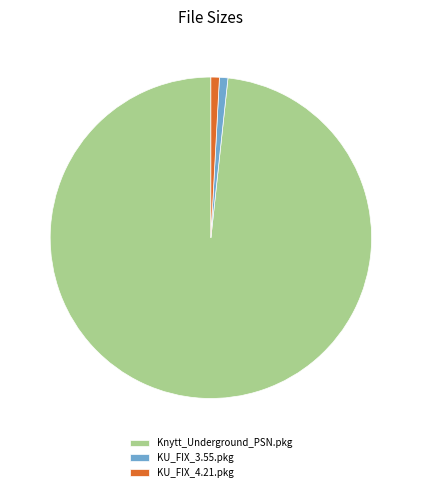

What is the ratio of the value at Knytt_Underground_PSN.pkg to the value at KU_FIX_3.55.pkg?

115.9